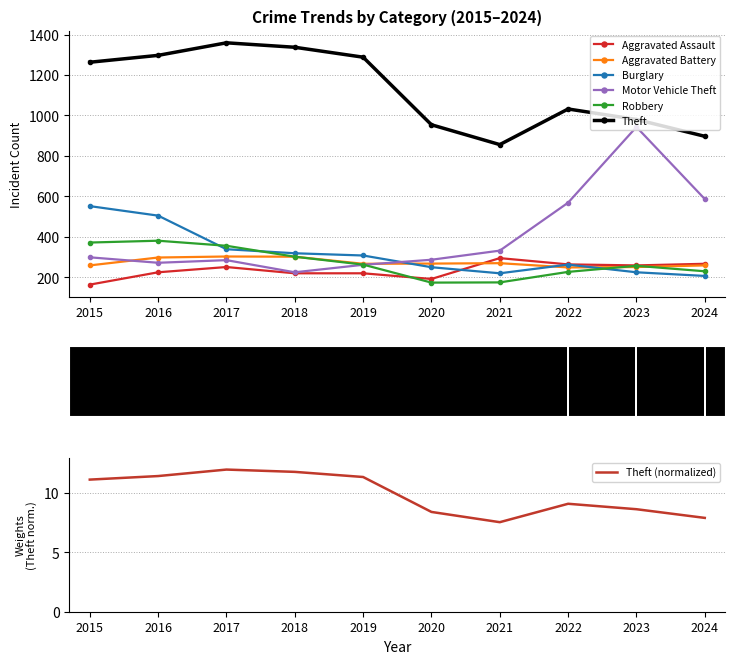

What is the smallest value displayed?

164